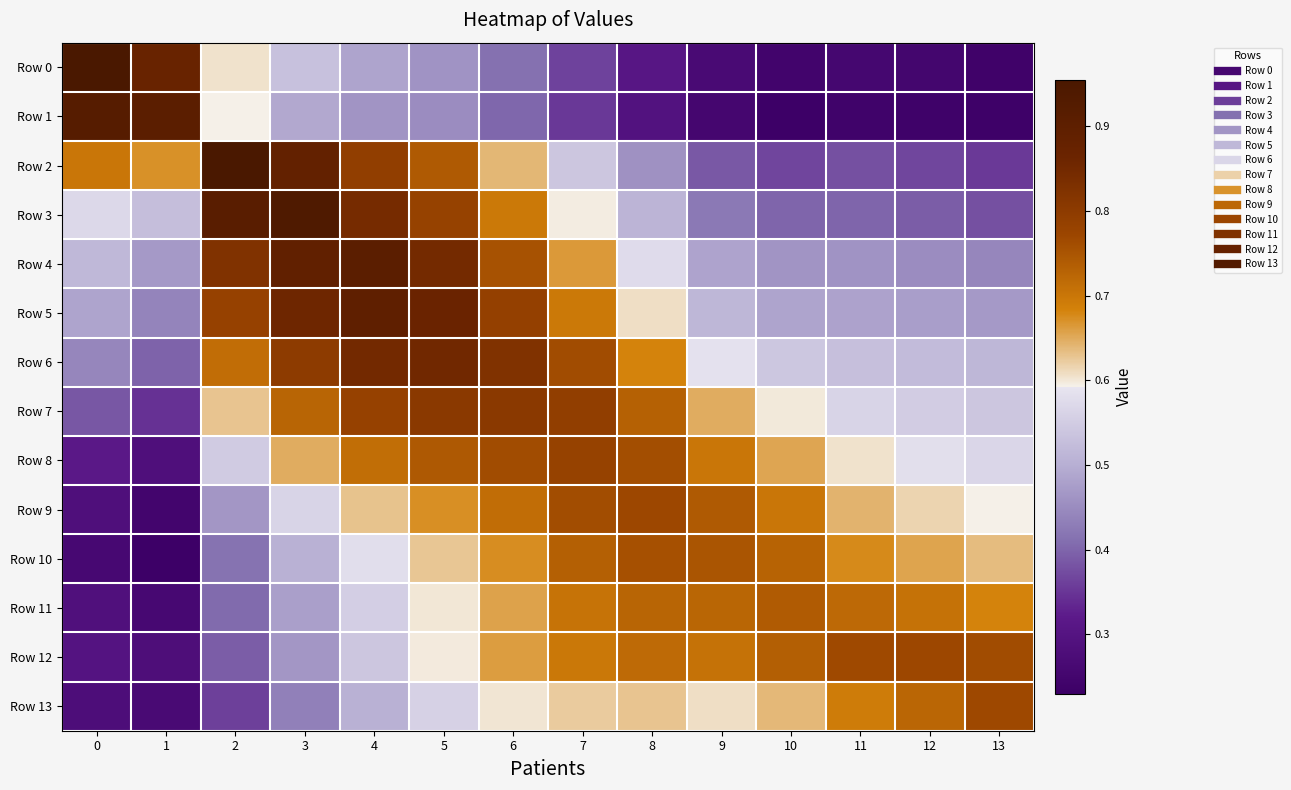

Which has a higher value, 7 or 3?

3